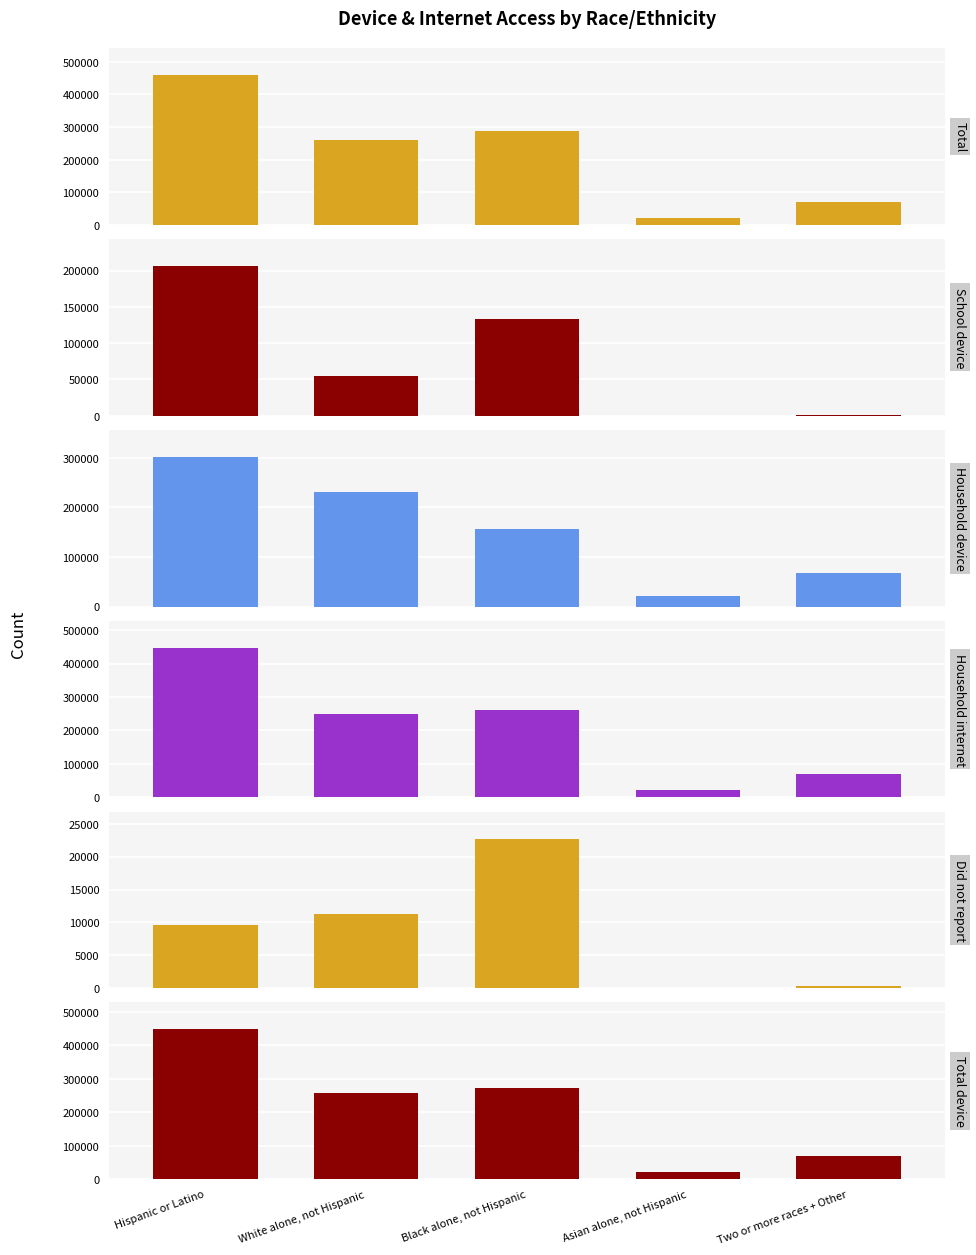

True or false: Household internet has a value of 389087 at Black alone, not Hispanic.

False